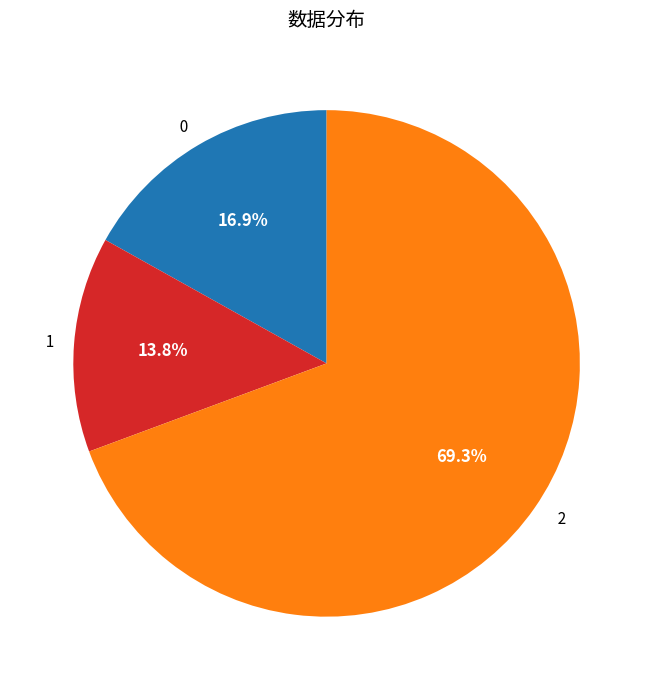

Combined, do 0 and 1 account for over 50%?

No